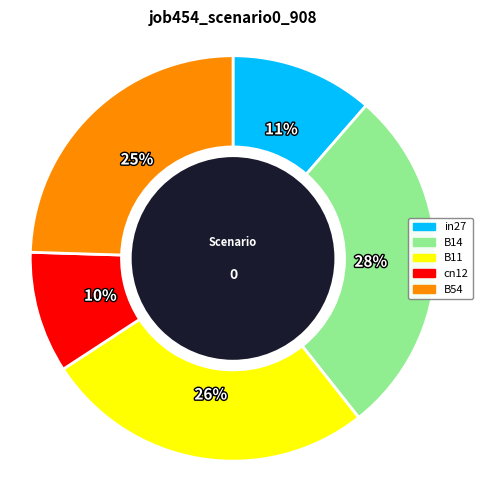

Do in27 and B14 together represent more than half of the pie?

No